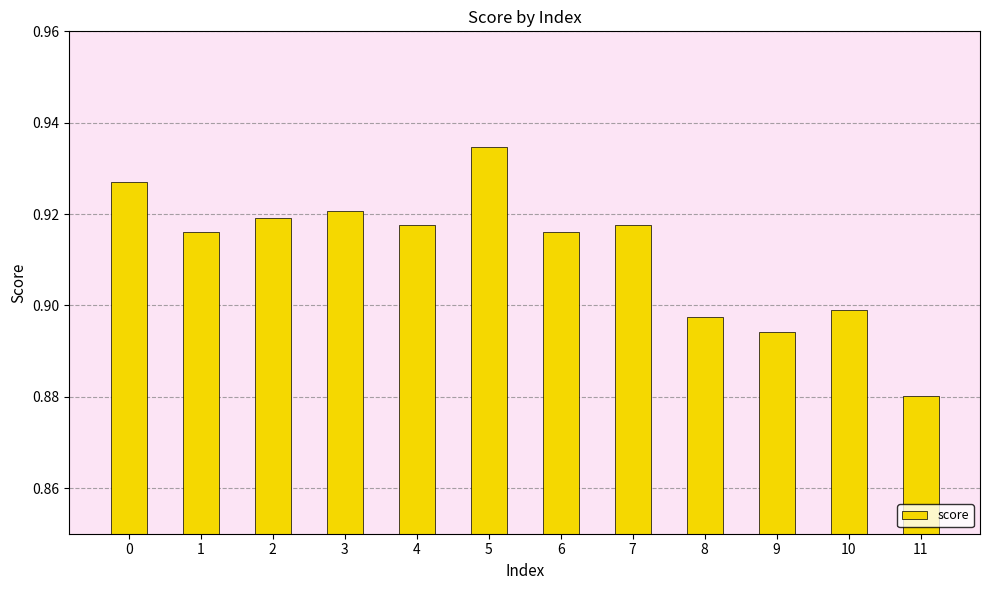

Is it true that the value at 7 is 0.6?

False